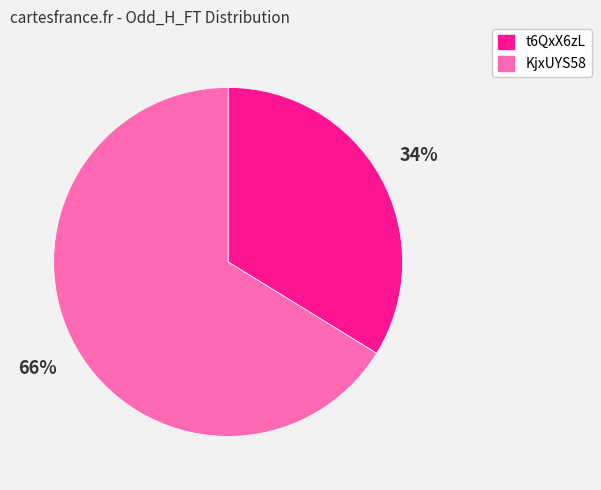

Which category accounts for the majority?

KjxUYS58